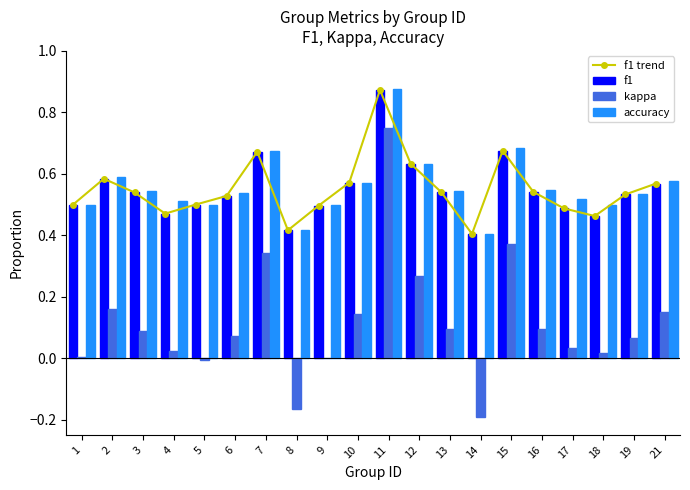

Reading left to right, extract all data points from this chart.

f1 trend: 1=0.5	2=0.6	3=0.5	4=0.5	5=0.5	6=0.5	7=0.7	8=0.4	9=0.5	10=0.6	11=0.9	12=0.6	13=0.5	14=0.4	15=0.7	16=0.5	17=0.5	18=0.5	19=0.5	21=0.6
f1: 1=0.5	2=0.6	3=0.5	4=0.5	5=0.5	6=0.5	7=0.7	8=0.4	9=0.5	10=0.6	11=0.9	12=0.6	13=0.5	14=0.4	15=0.7	16=0.5	17=0.5	18=0.5	19=0.5	21=0.6
kappa: 1=0.0	2=0.2	3=0.1	4=0.0	5=-0.0	6=0.1	7=0.3	8=-0.2	9=0.0	10=0.1	11=0.8	12=0.3	13=0.1	14=-0.2	15=0.4	16=0.1	17=0.0	18=0.0	19=0.1	21=0.2
accuracy: 1=0.5	2=0.6	3=0.5	4=0.5	5=0.5	6=0.5	7=0.7	8=0.4	9=0.5	10=0.6	11=0.9	12=0.6	13=0.5	14=0.4	15=0.7	16=0.5	17=0.5	18=0.5	19=0.5	21=0.6